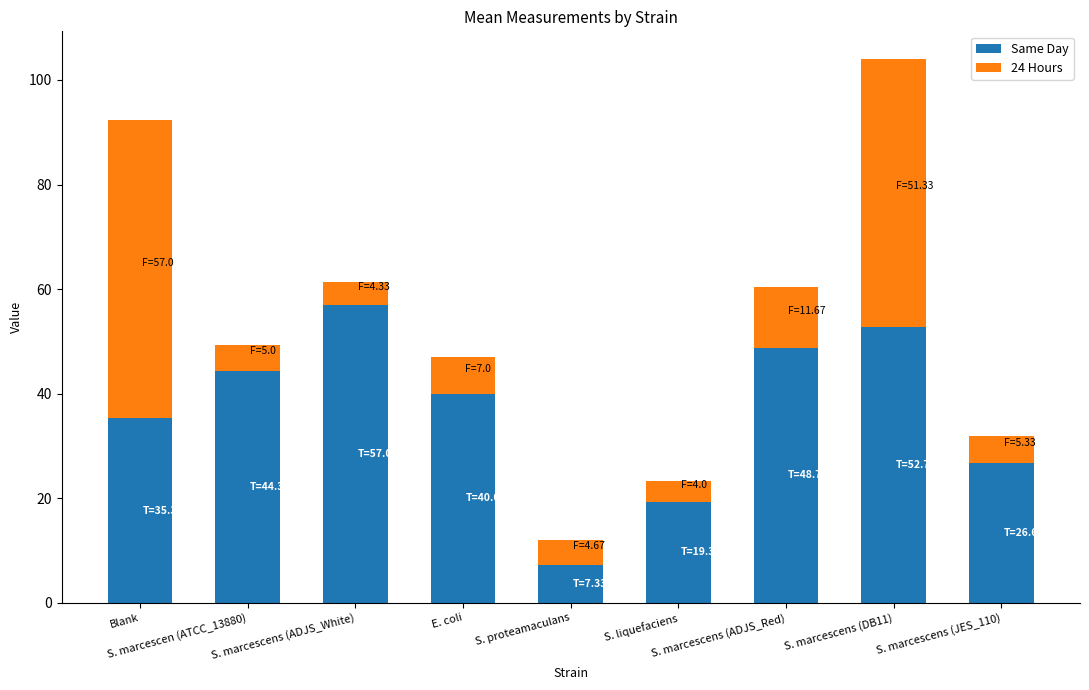

What is the maximum value for Same Day?

57.0